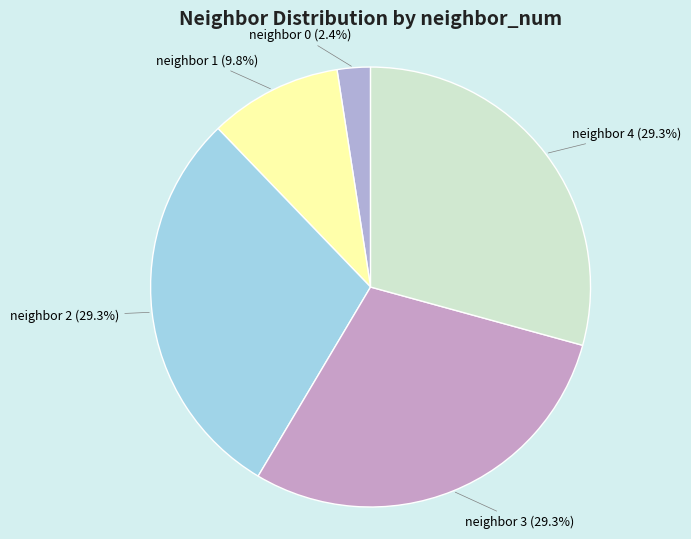

How many segments does this pie chart have?

5